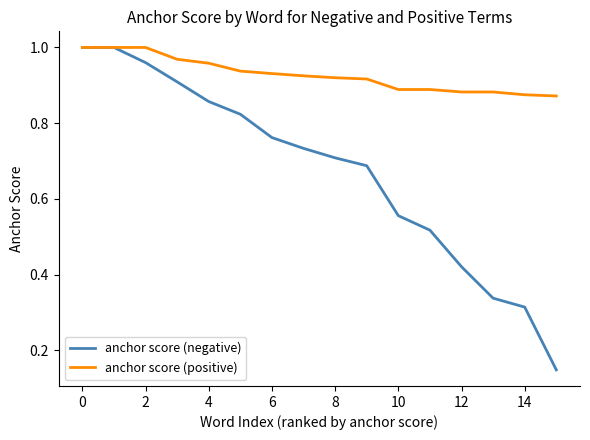

Which series has the largest total across all categories?

anchor score (positive)